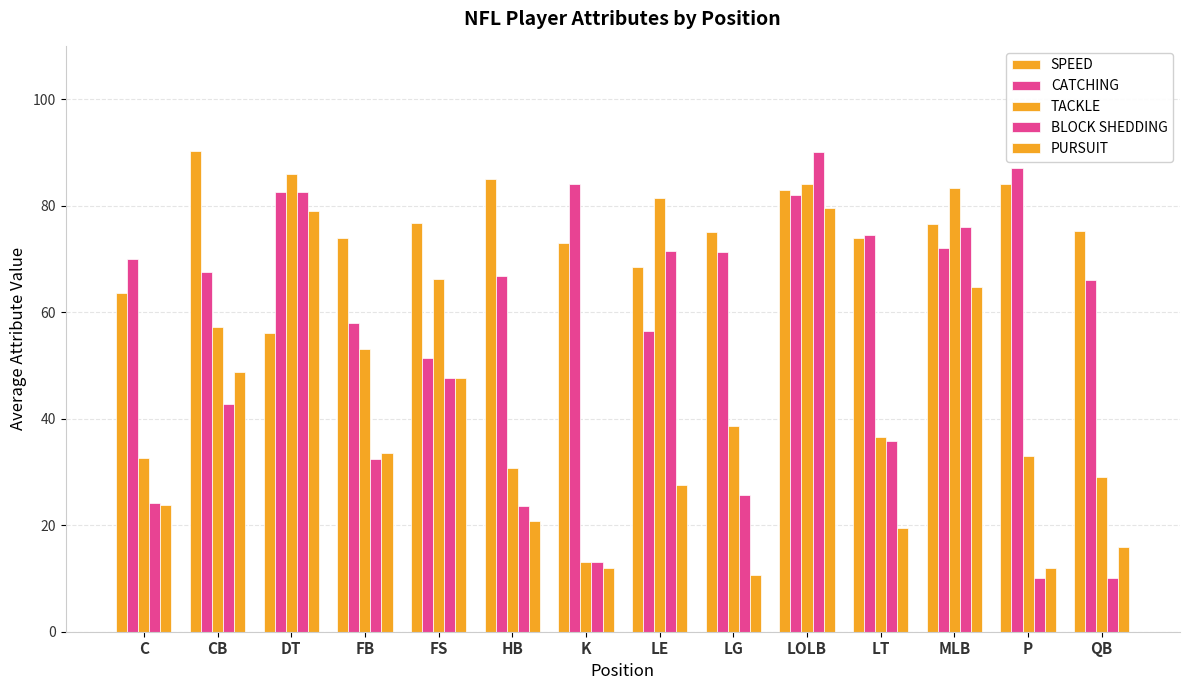

Is it true that SPEED equals 84.0 at P?

True